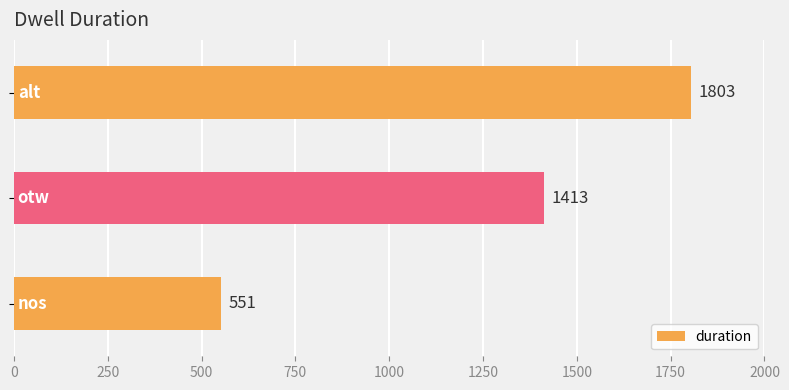

Reading top to bottom, what are all the values shown in this chart?

1803	1413	551